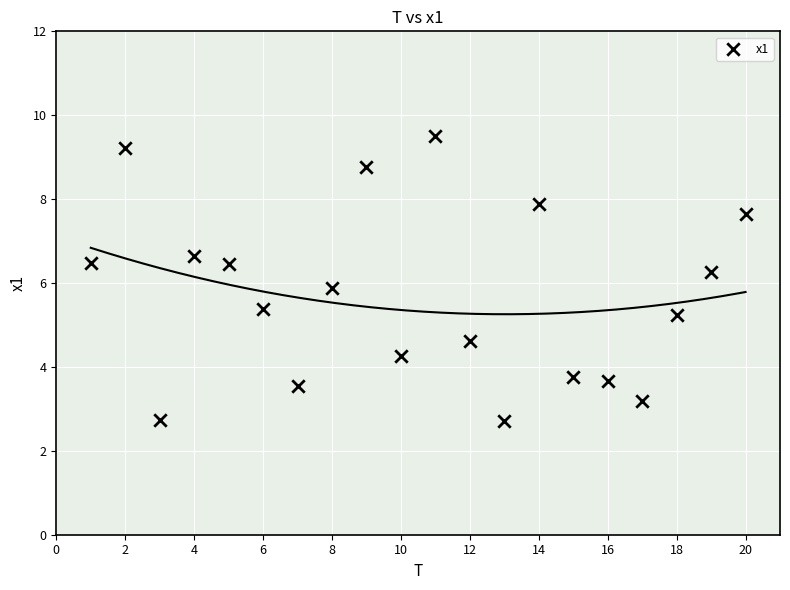

What is the range of Y values (max minus min)?

6.8